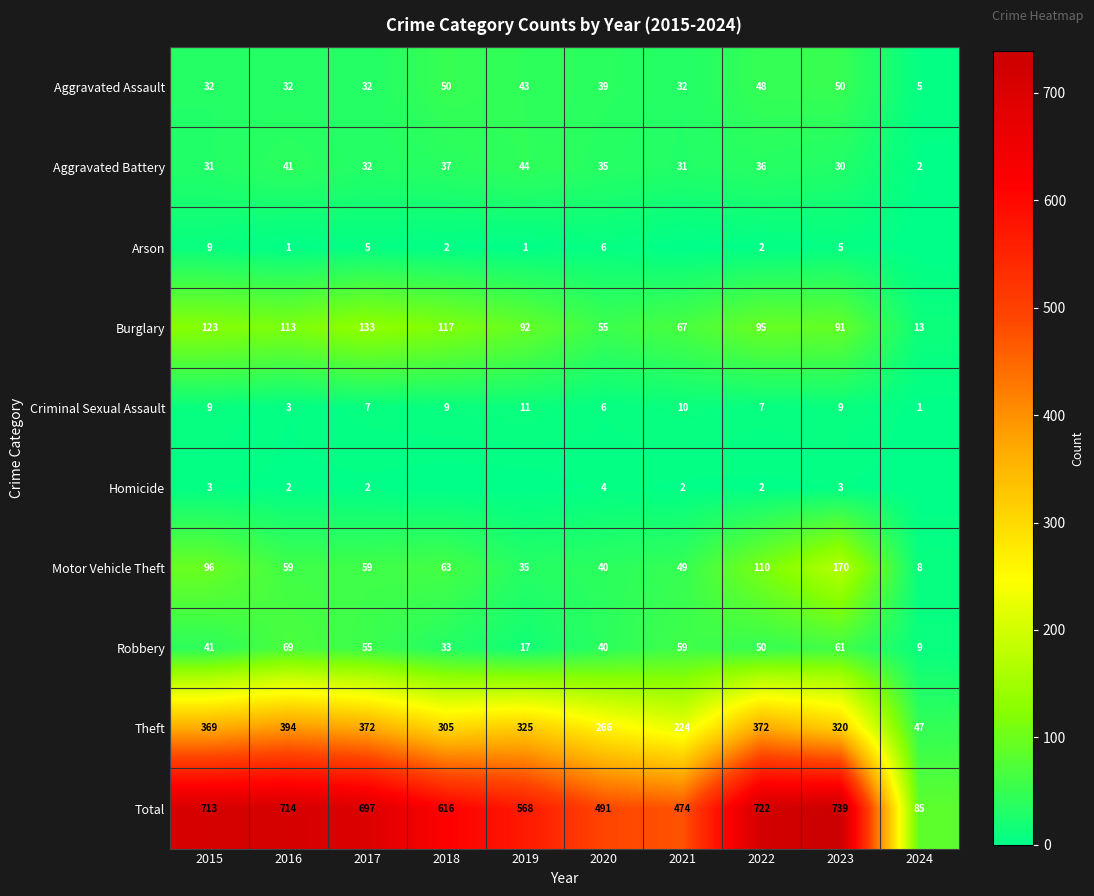

At which category is the sum across all series the highest?

2023